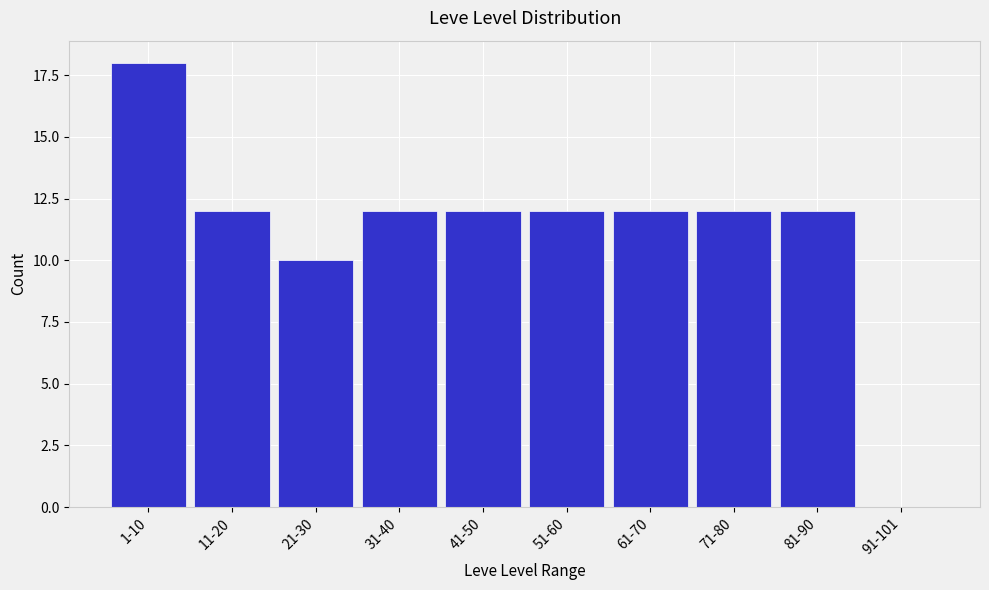

Reading right to left, list all the values displayed in this chart.

91-101=0	81-90=12	71-80=12	61-70=12	51-60=12	41-50=12	31-40=12	21-30=10	11-20=12	1-10=18